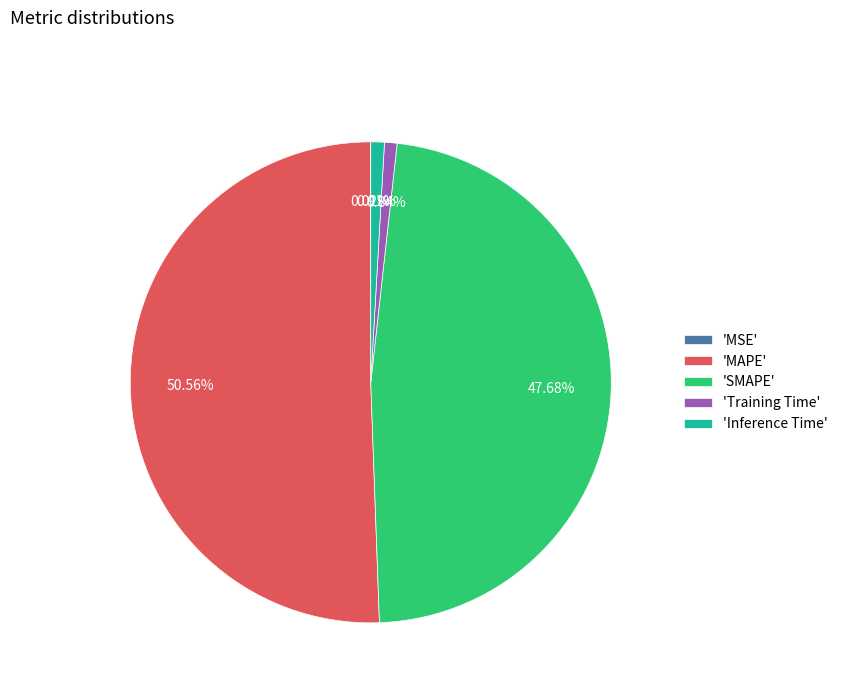

What is the majority slice?

'MAPE'